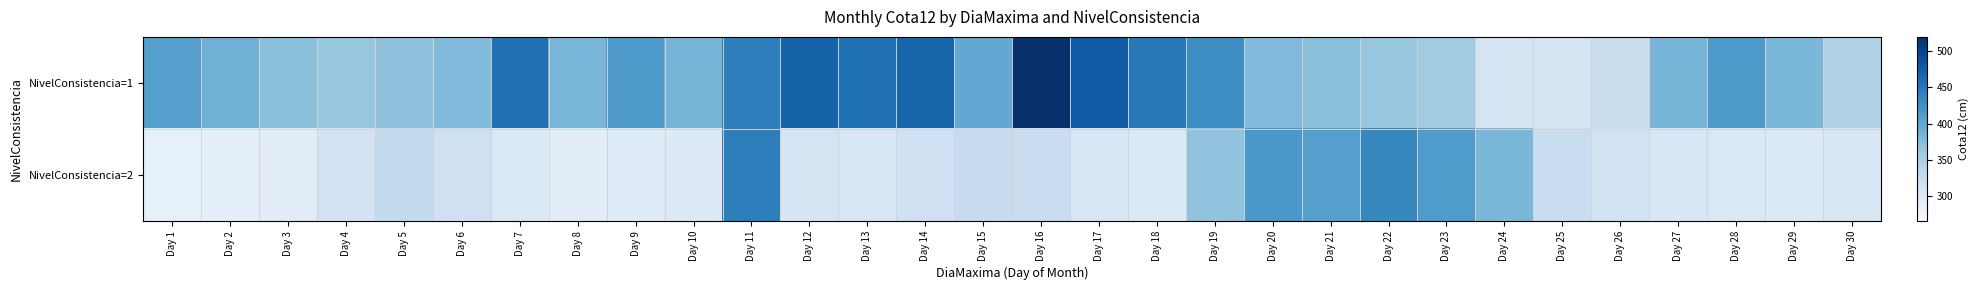

Which has a higher value, Day 11 or Day 10?

Day 11